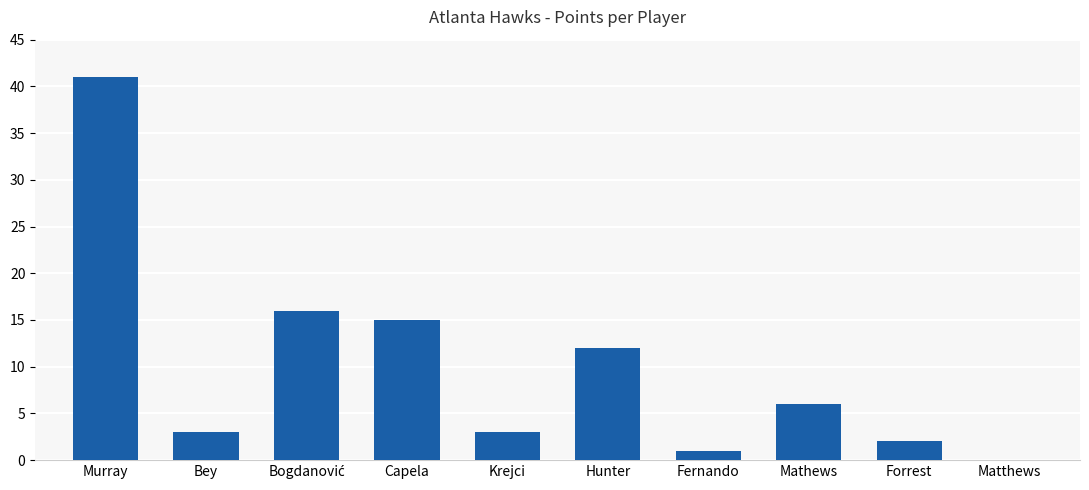

Read the value at Murray, to the nearest 5.

40